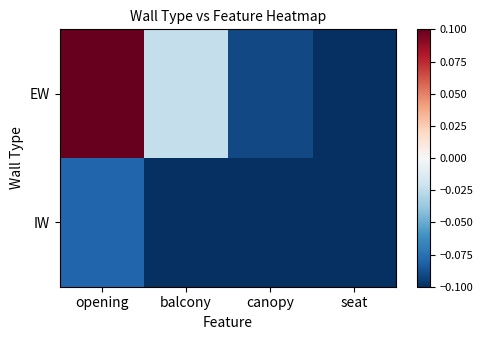

What is the total value across all series at seat?

-0.2